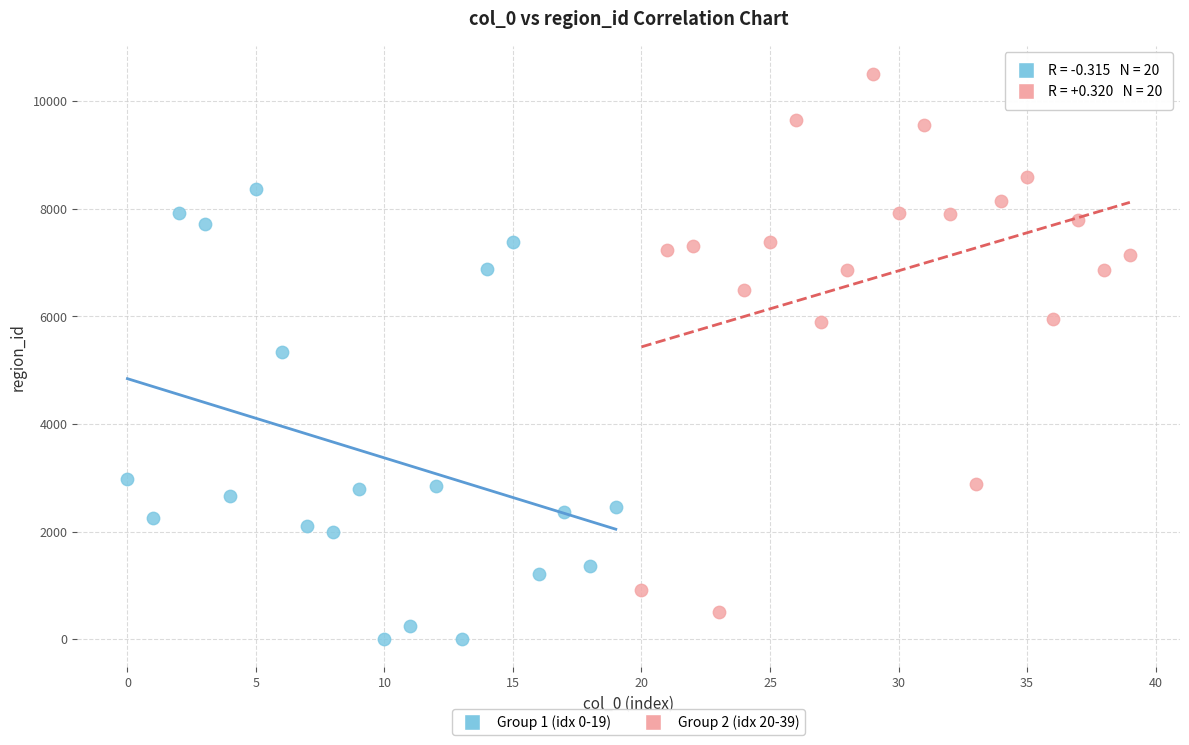

Which series contains the lowest Y value?

Group 1 (idx 0-19)